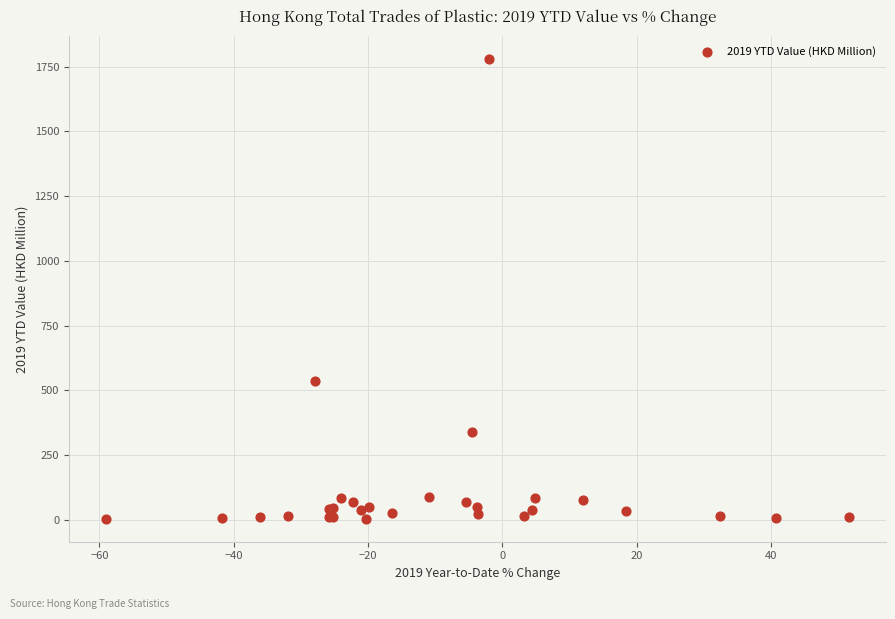

What Y value in the scatter plot is closest to 891?

537.2